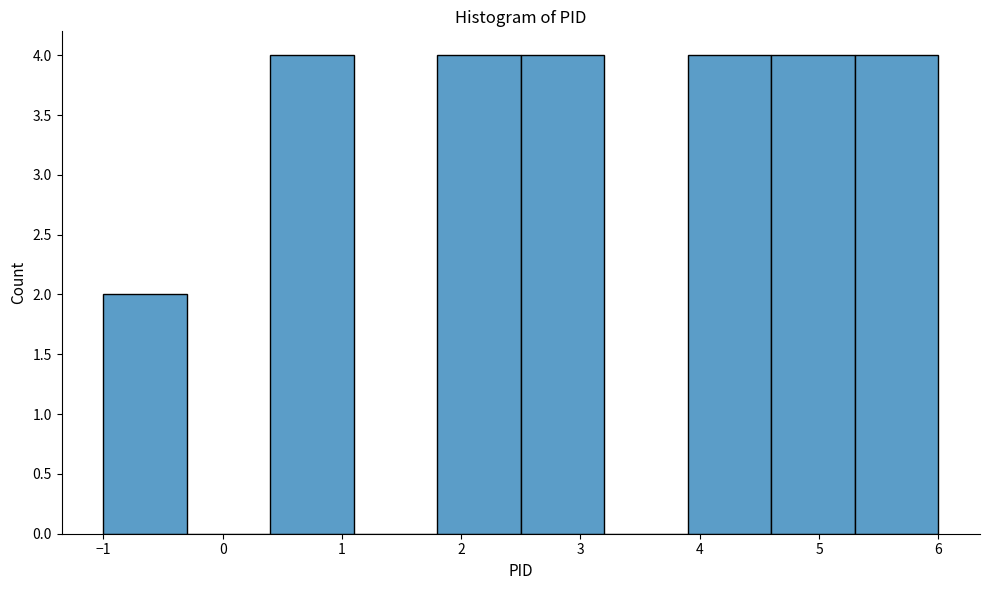

Reading left to right, transcribe this chart: for each bar, give the range it covers on the x-axis and its height. The values are not printed on the chart, so give them approximately, as read against the axis.

-1.0 to -0.3: 2
-0.3 to 0.4: 0
0.4 to 1.1: 4
1.1 to 1.8: 0
1.8 to 2.5: 4
2.5 to 3.2: 4
3.2 to 3.9: 0
3.9 to 4.6: 4
4.6 to 5.3: 4
5.3 to 6.0: 4